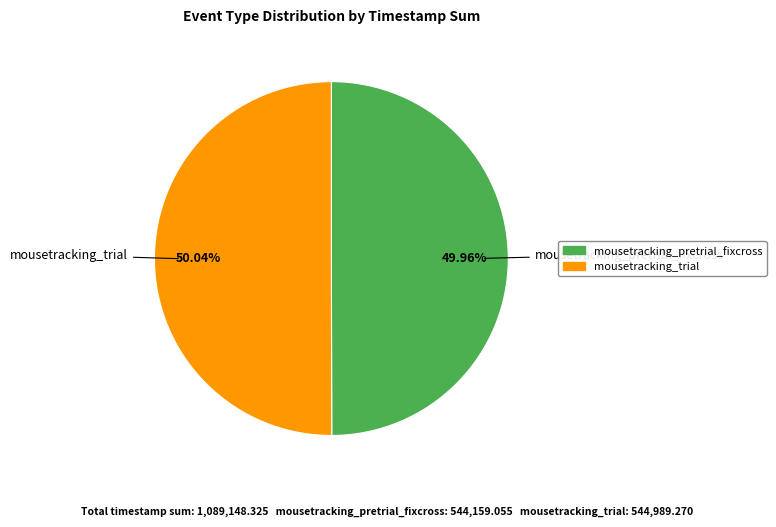

What percentage is the mousetracking_trial slice, to the nearest percent?

50%